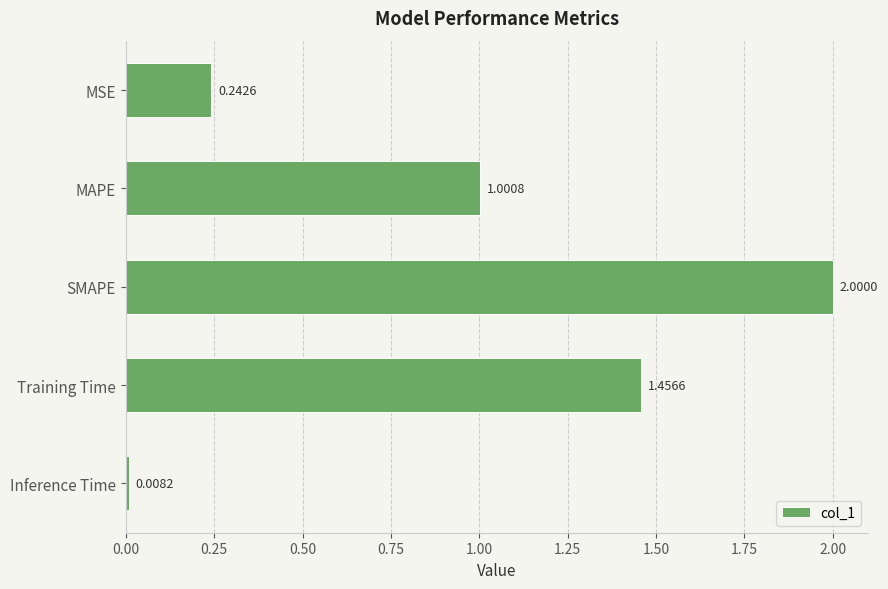

Which label corresponds to the largest value in the chart?

SMAPE